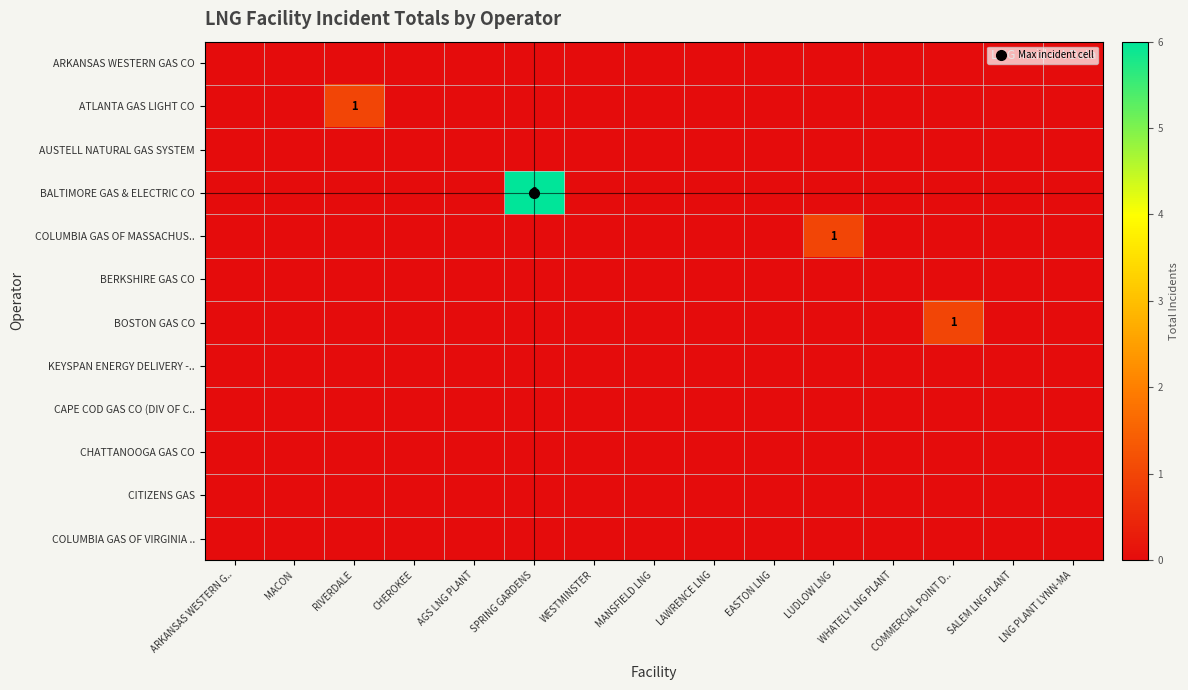

List the series in order of their peak value, lowest first.

ARKANSAS WESTERN GAS CO, AUSTELL NATURAL GAS SYSTEM, BERKSHIRE GAS CO, KEYSPAN ENERGY DELIVERY -.., CAPE COD GAS CO (DIV OF C.., CHATTANOOGA GAS CO, CITIZENS GAS, COLUMBIA GAS OF VIRGINIA .., ATLANTA GAS LIGHT CO, COLUMBIA GAS OF MASSACHUS.., BOSTON GAS CO, BALTIMORE GAS & ELECTRIC CO